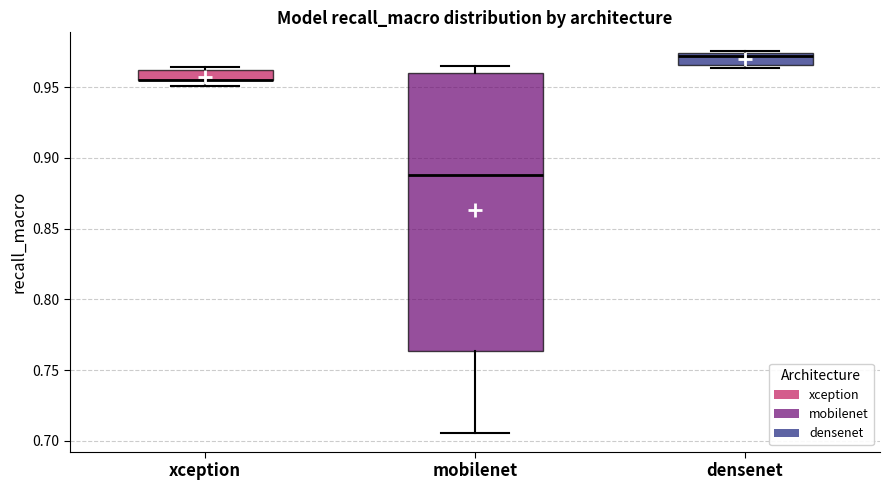

Where is the upper edge of the box for xception on the y-axis? The values are not printed on the chart, so give them approximately, as read against the axis.

0.960